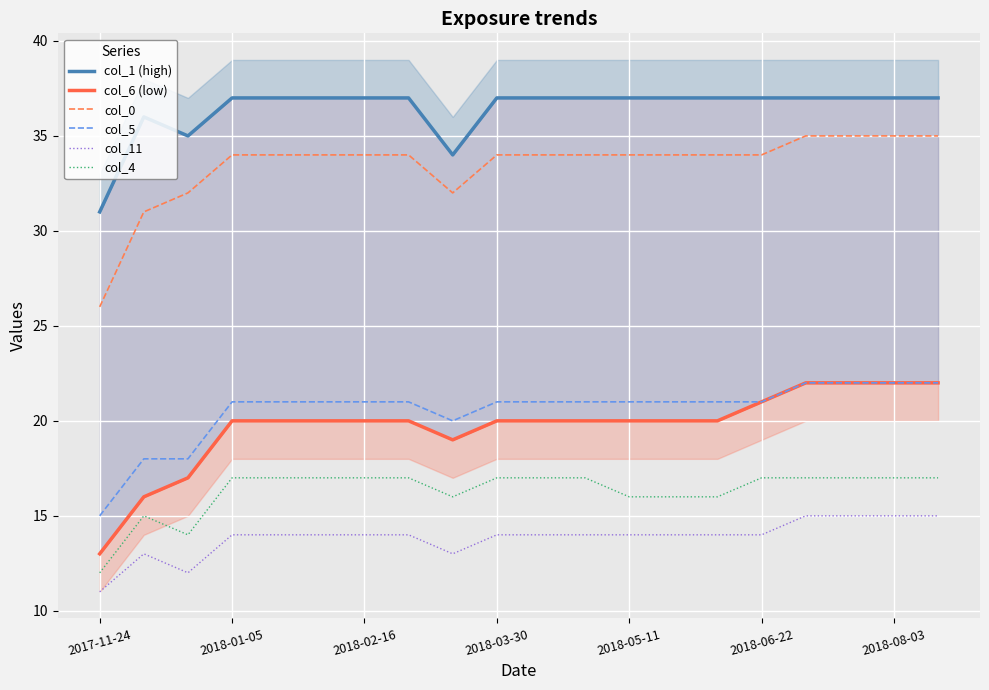

Is the value of col_0 at 2018-08-03 greater than the value of col_4 at 2018-05-11?

Yes